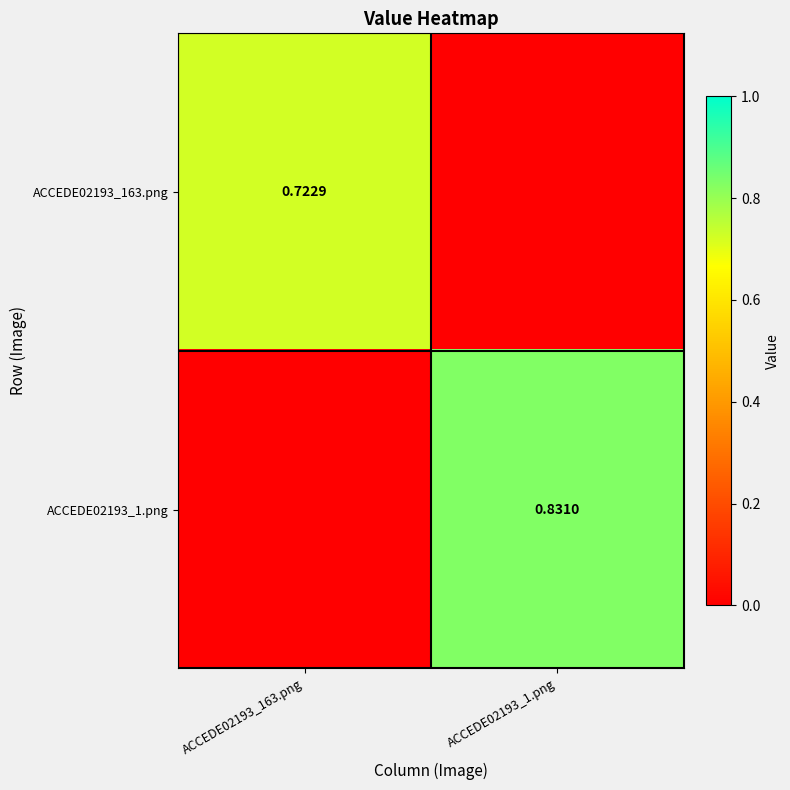

What is the highest value of the ACCEDE02193_1.png series?

0.8